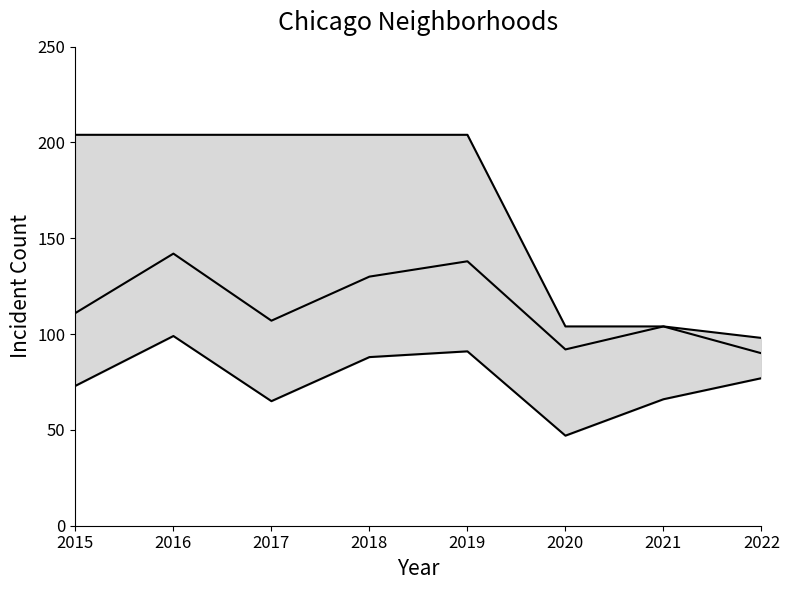

True or false: lower has more than 0 points higher than both neighbors.

True